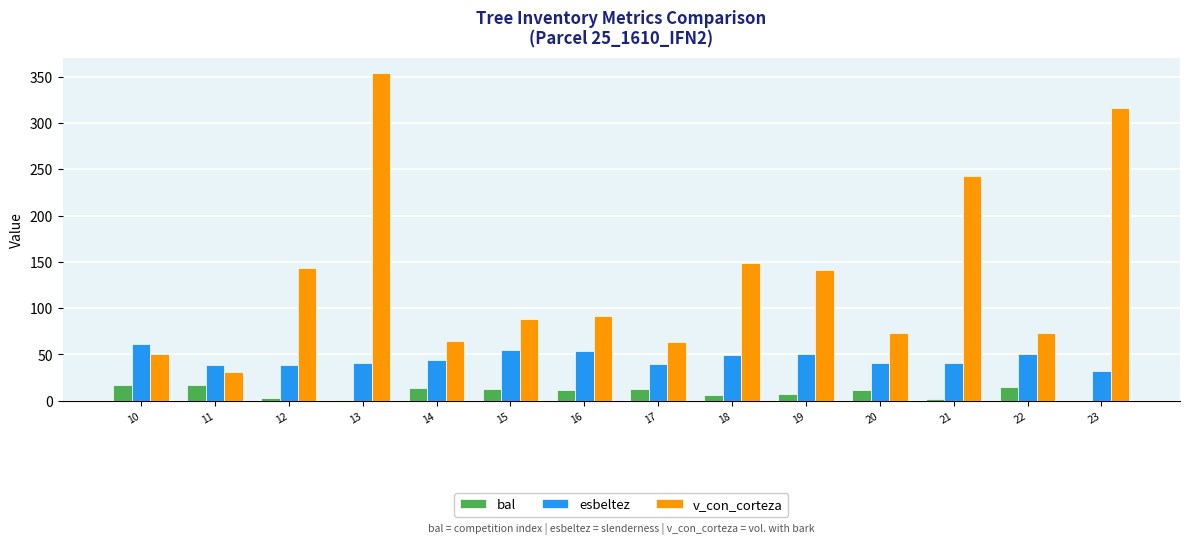

What is the spread (max minus min) of values at 22?

58.6